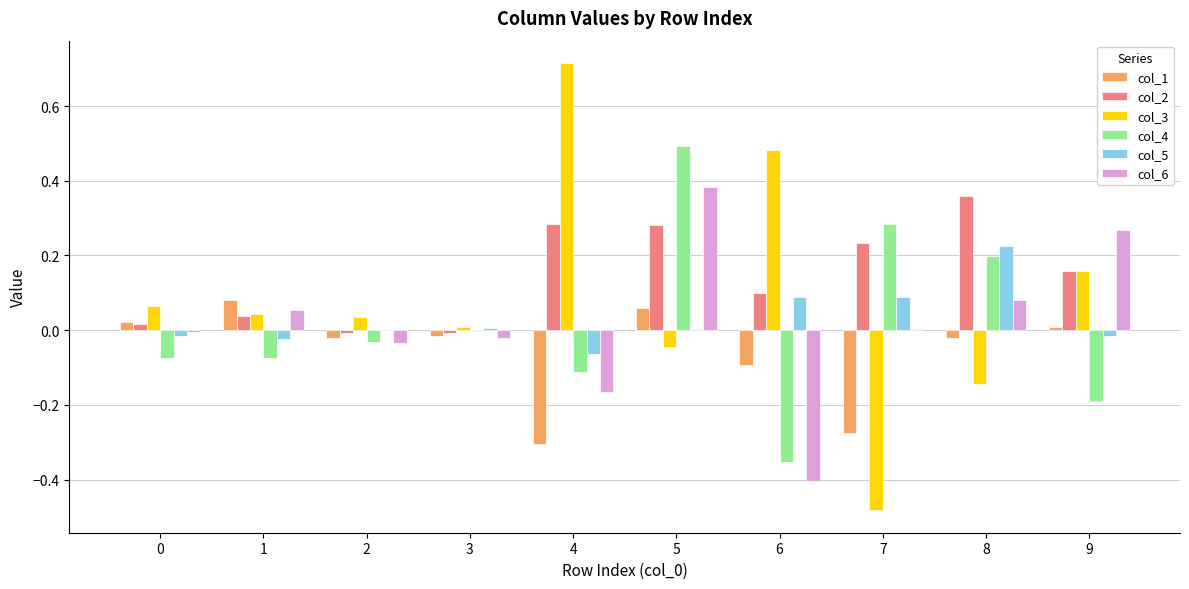

Which series has the largest total across all categories?

col_2